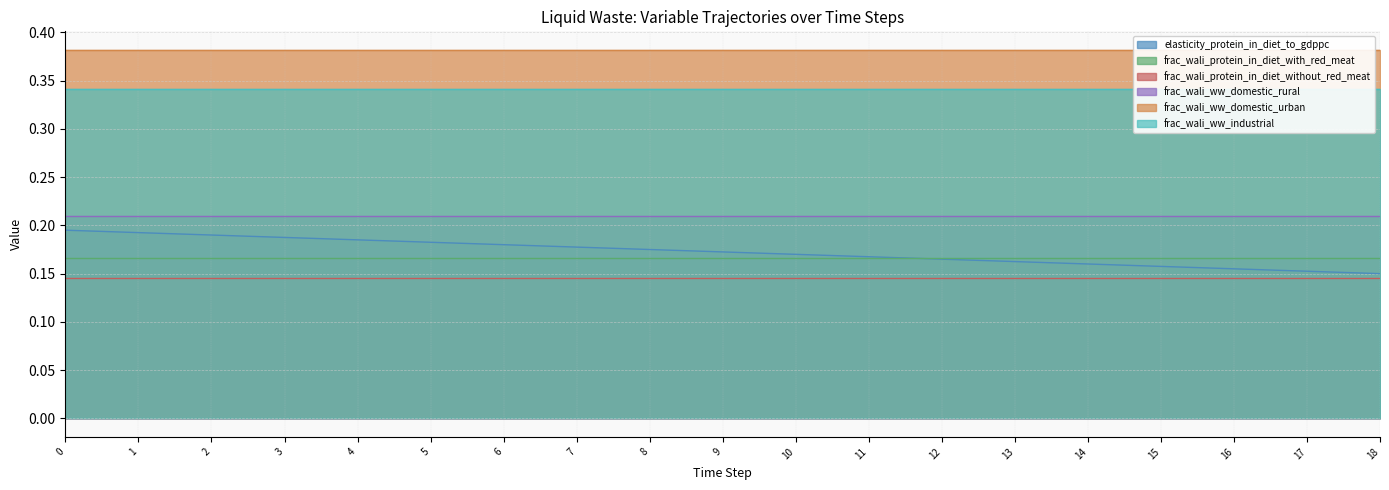

Which has a higher value, 16 or 5?

5